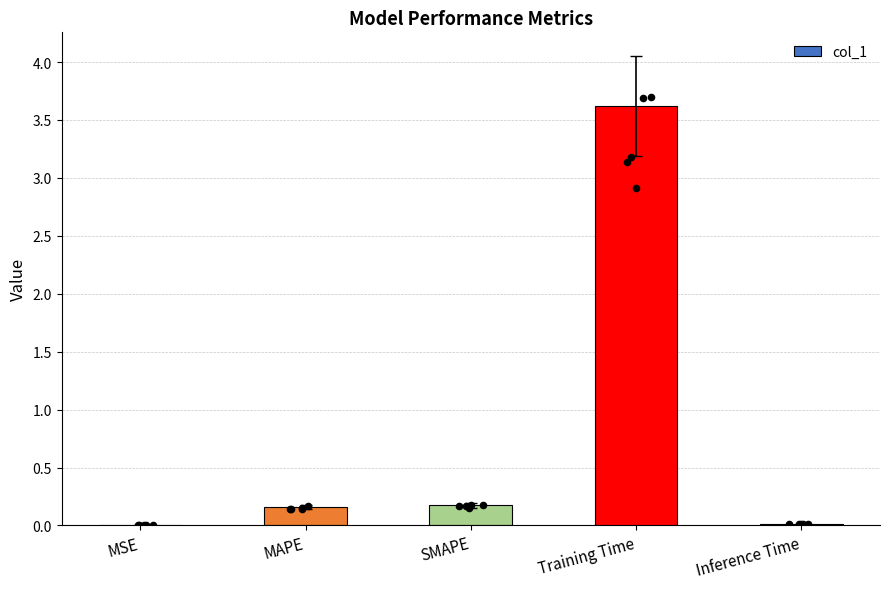

Between Training Time and MAPE, which is larger?

Training Time